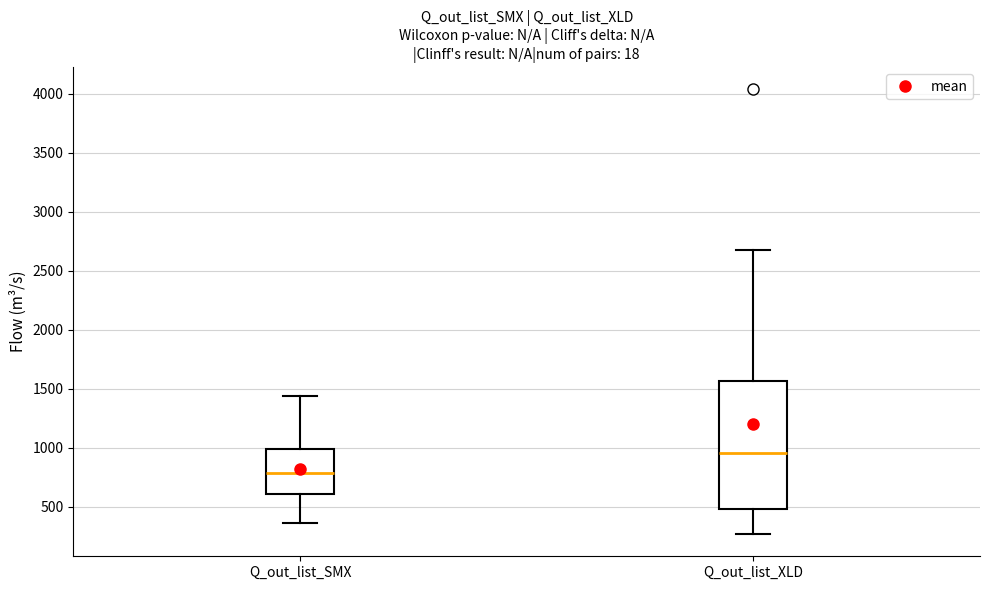

Comparing the boxes themselves (not the whiskers), which one is the tallest?

Q_out_list_XLD